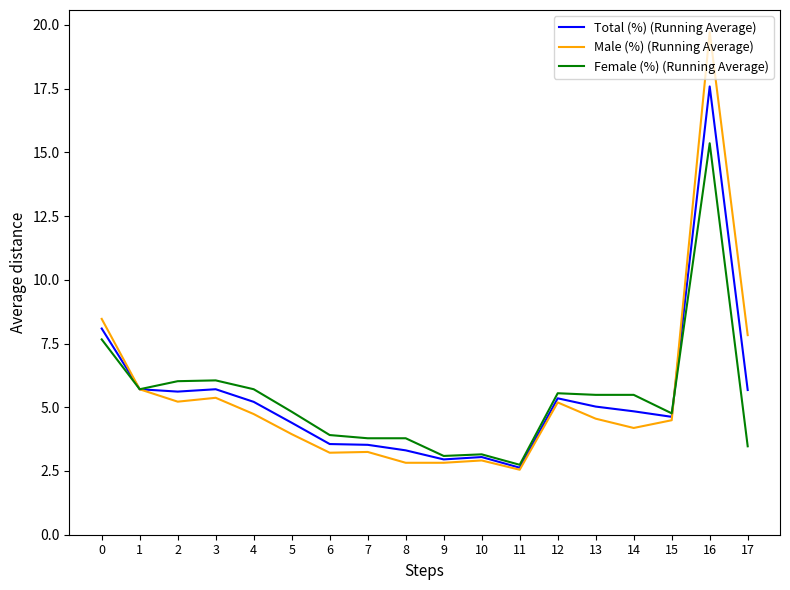

What is the difference between the Male (%) (Running Average) values at 1 and 4?

1.0